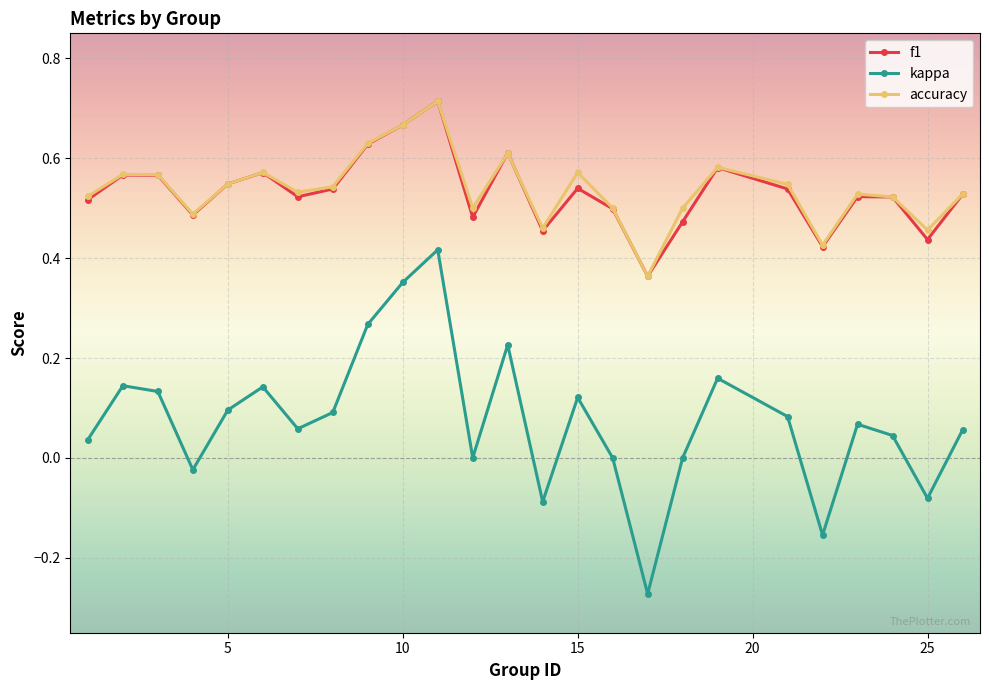

True or false: kappa and f1 intersect in this chart.

False